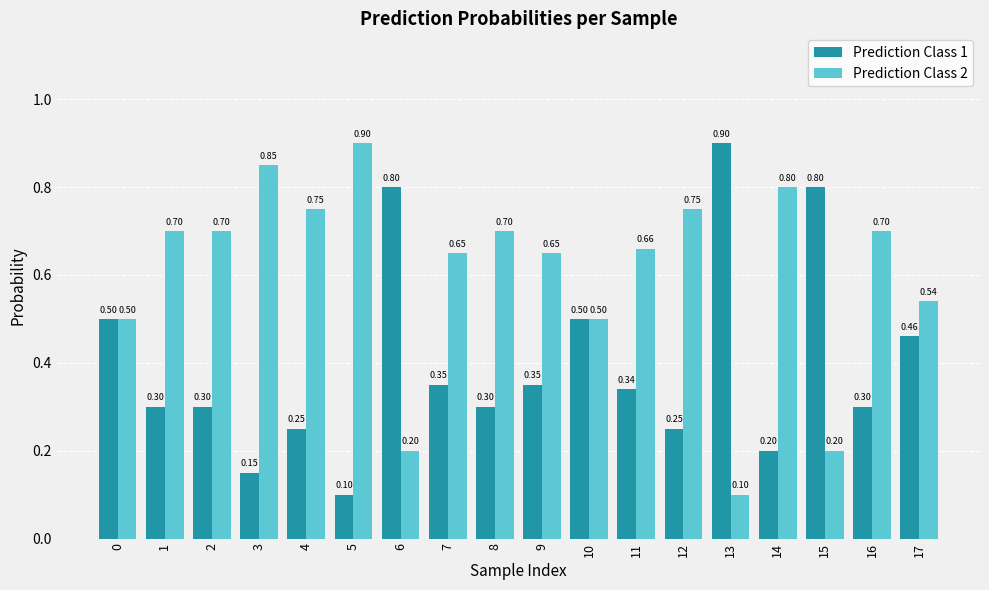

What is the value of the Prediction Class 2 bar at the 3rd from the left?

0.7